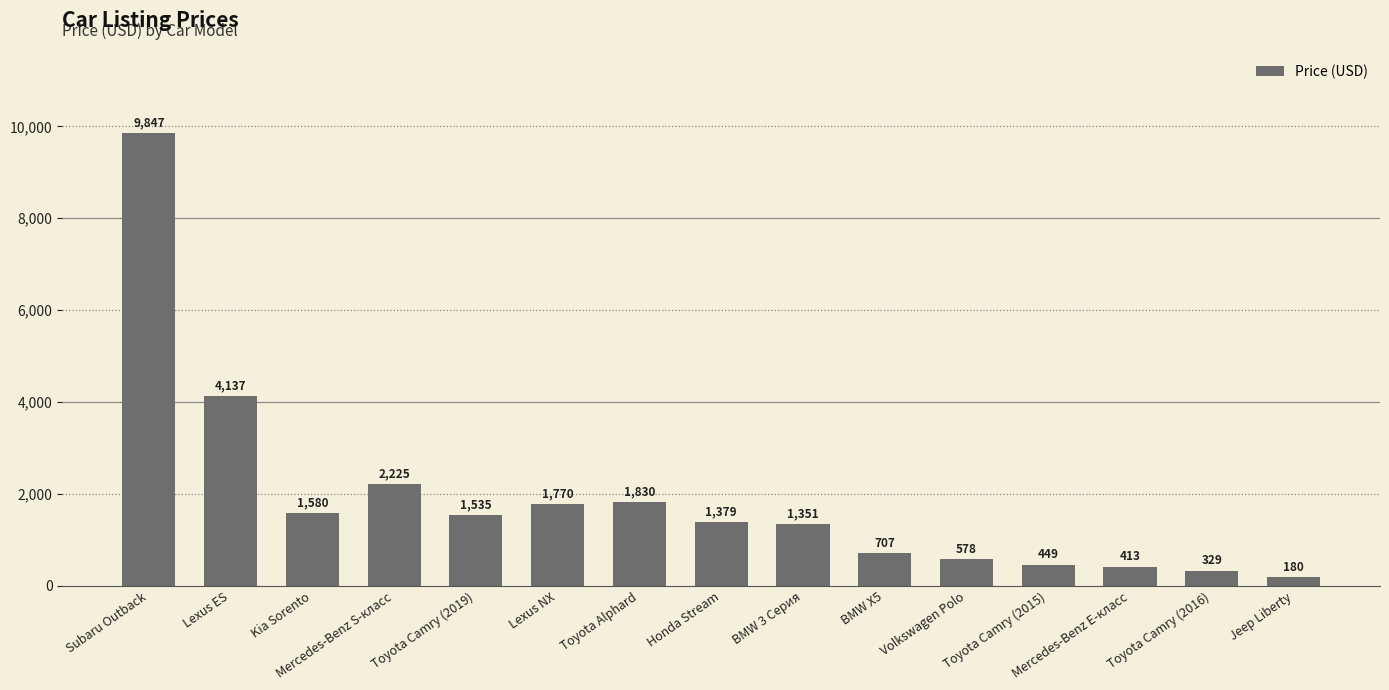

Where does the data first go above 1379?

Subaru Outback